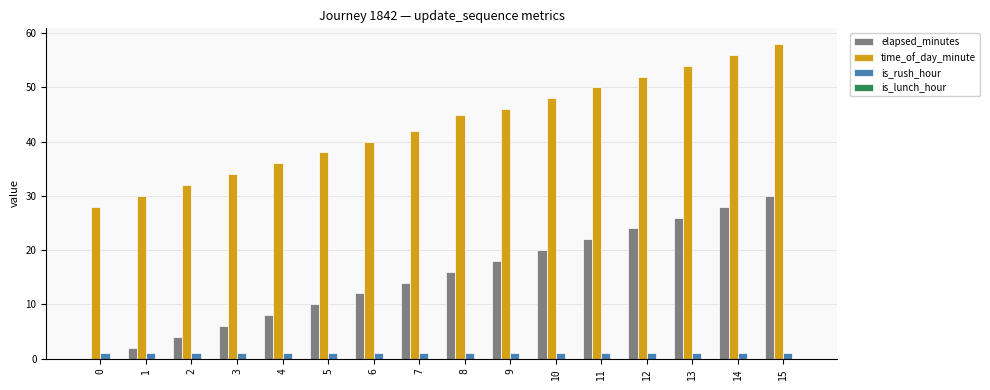

True or false: elapsed_minutes has a value of 7 at 2.

False